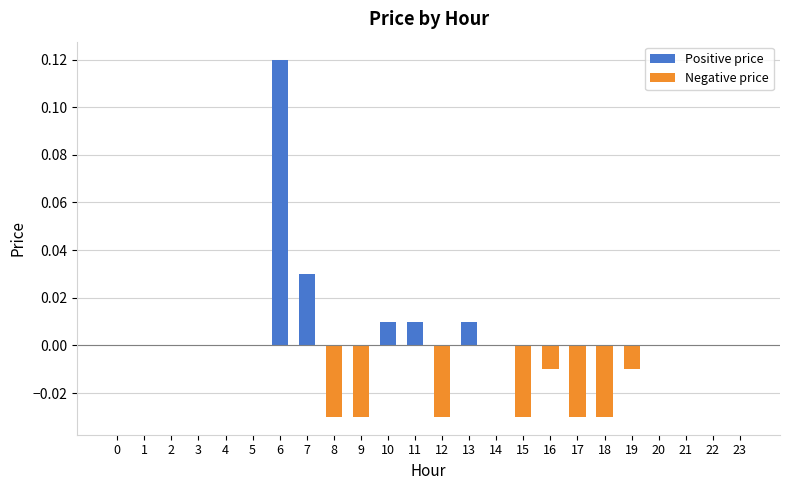

The chart shows a value of -0.1 at 2. True or false?

False